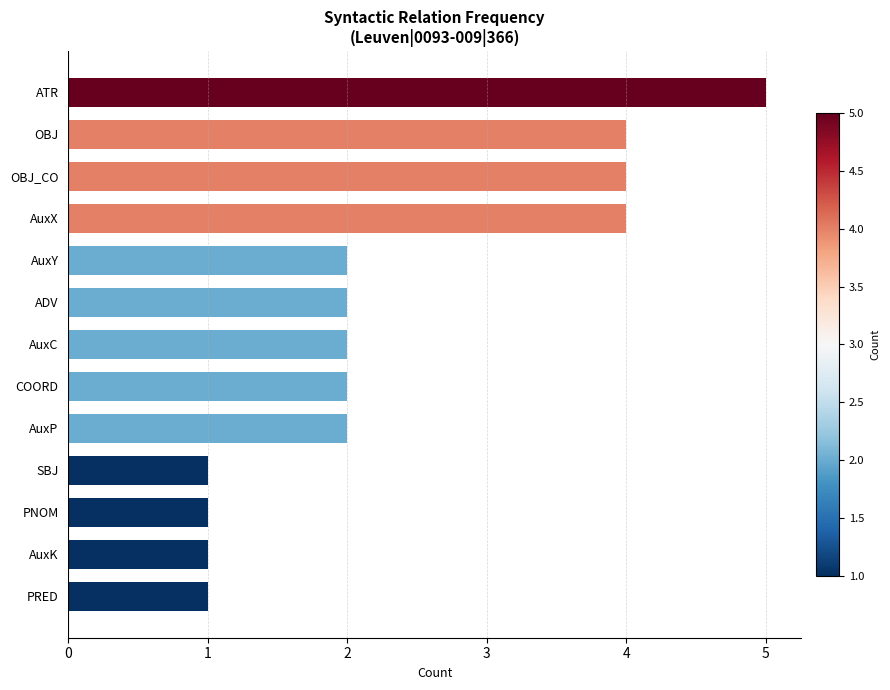

What is the change in value from OBJ to PNOM?

-3